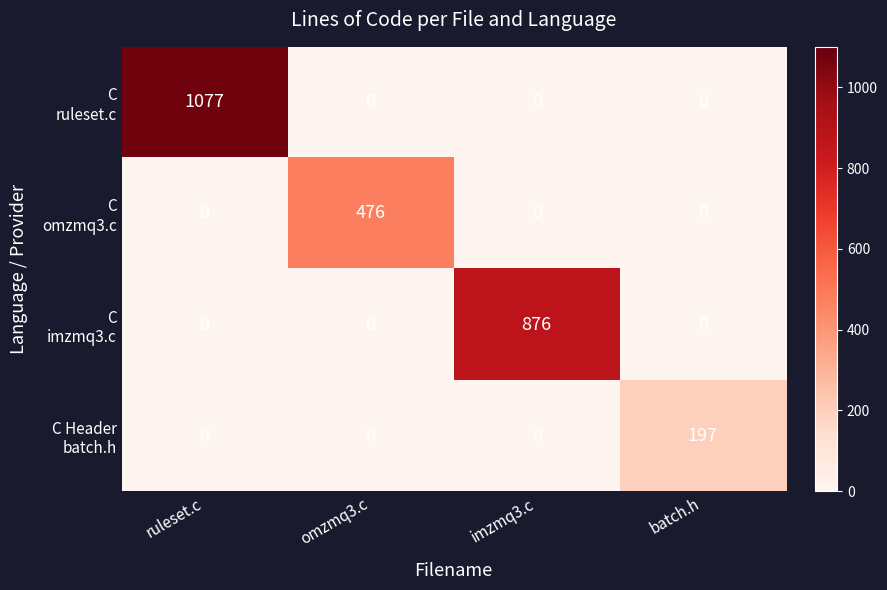

What is the spread (max minus min) of values at omzmq3.c?

476